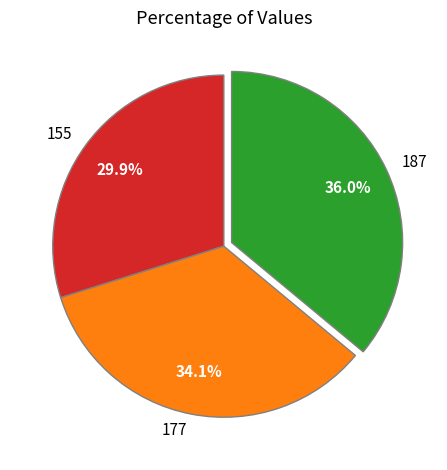

How many segments does this pie chart have?

3